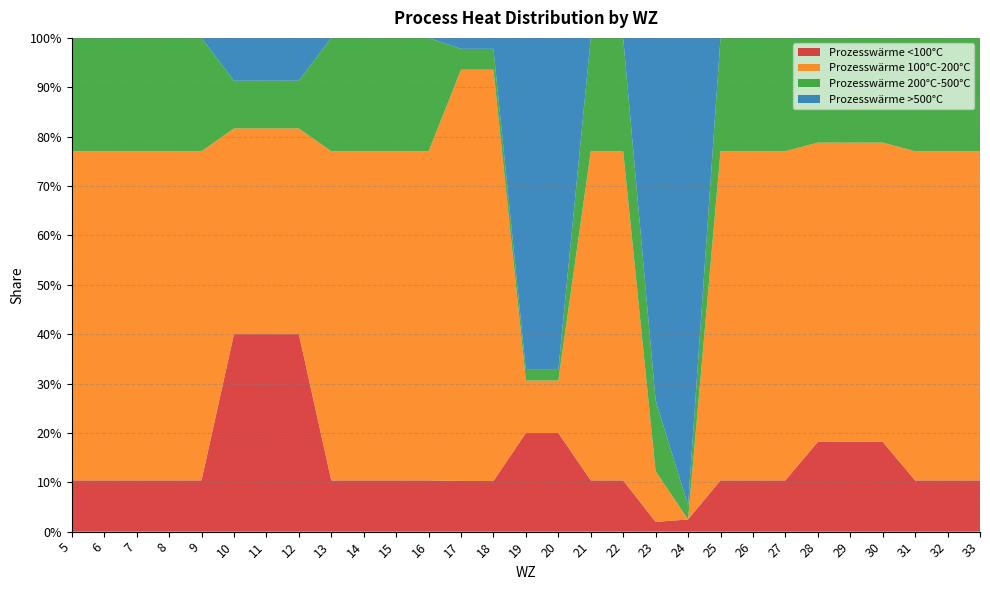

Reading left to right, what are all the values shown in this chart?

Prozesswärme <100°C: 5=0.1	6=0.1	7=0.1	8=0.1	9=0.1	10=0.4	11=0.4	12=0.4	13=0.1	14=0.1	15=0.1	16=0.1	17=0.1	18=0.1	19=0.2	20=0.2	21=0.1	22=0.1	23=0.0	24=0.0	25=0.1	26=0.1	27=0.1	28=0.2	29=0.2	30=0.2	31=0.1	32=0.1	33=0.1
Prozesswärme 100°C-200°C: 5=0.7	6=0.7	7=0.7	8=0.7	9=0.7	10=0.4	11=0.4	12=0.4	13=0.7	14=0.7	15=0.7	16=0.7	17=0.8	18=0.8	19=0.1	20=0.1	21=0.7	22=0.7	23=0.1	24=0.0	25=0.7	26=0.7	27=0.7	28=0.6	29=0.6	30=0.6	31=0.7	32=0.7	33=0.7
Prozesswärme 200°C-500°C: 5=0.2	6=0.2	7=0.2	8=0.2	9=0.2	10=0.1	11=0.1	12=0.1	13=0.2	14=0.2	15=0.2	16=0.2	17=0.0	18=0.0	19=0.0	20=0.0	21=0.2	22=0.2	23=0.1	24=0.0	25=0.2	26=0.2	27=0.2	28=0.2	29=0.2	30=0.2	31=0.2	32=0.2	33=0.2
Prozesswärme >500°C: 5=0.0	6=0.0	7=0.0	8=0.0	9=0.0	10=0.1	11=0.1	12=0.1	13=0.0	14=0.0	15=0.0	16=0.0	17=0.0	18=0.0	19=0.7	20=0.7	21=0.0	22=0.0	23=0.7	24=0.9	25=0.0	26=0.0	27=0.0	28=0.0	29=0.0	30=0.0	31=0.0	32=0.0	33=0.0